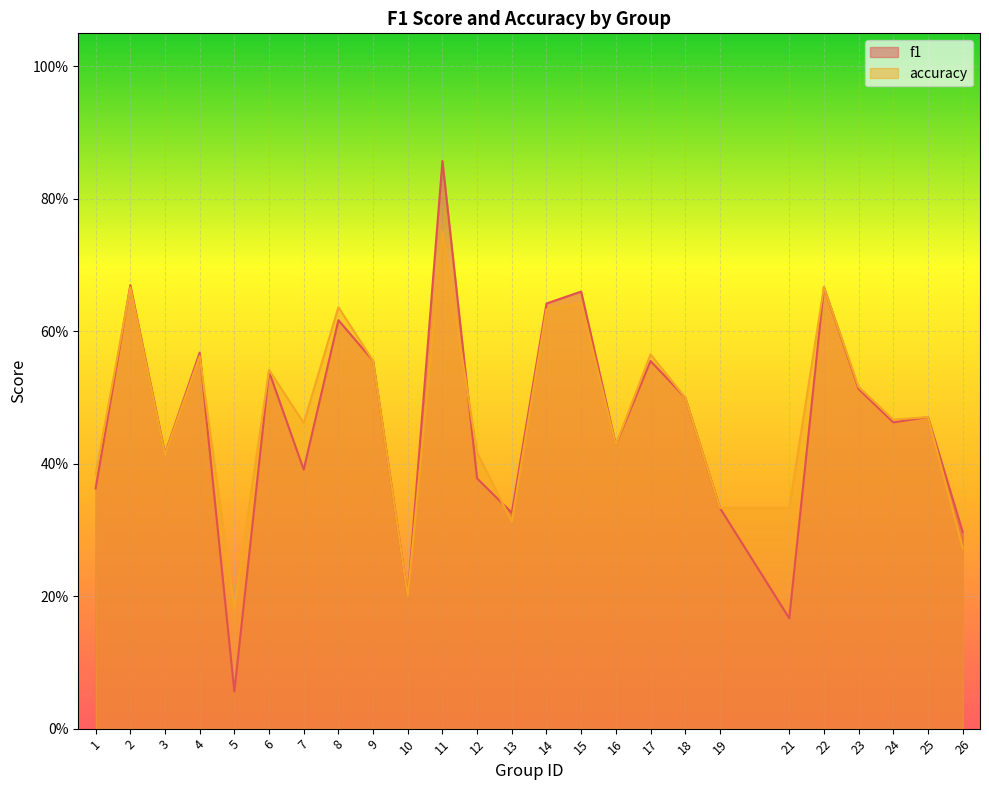

At which category does accuracy reach its first local peak?

2